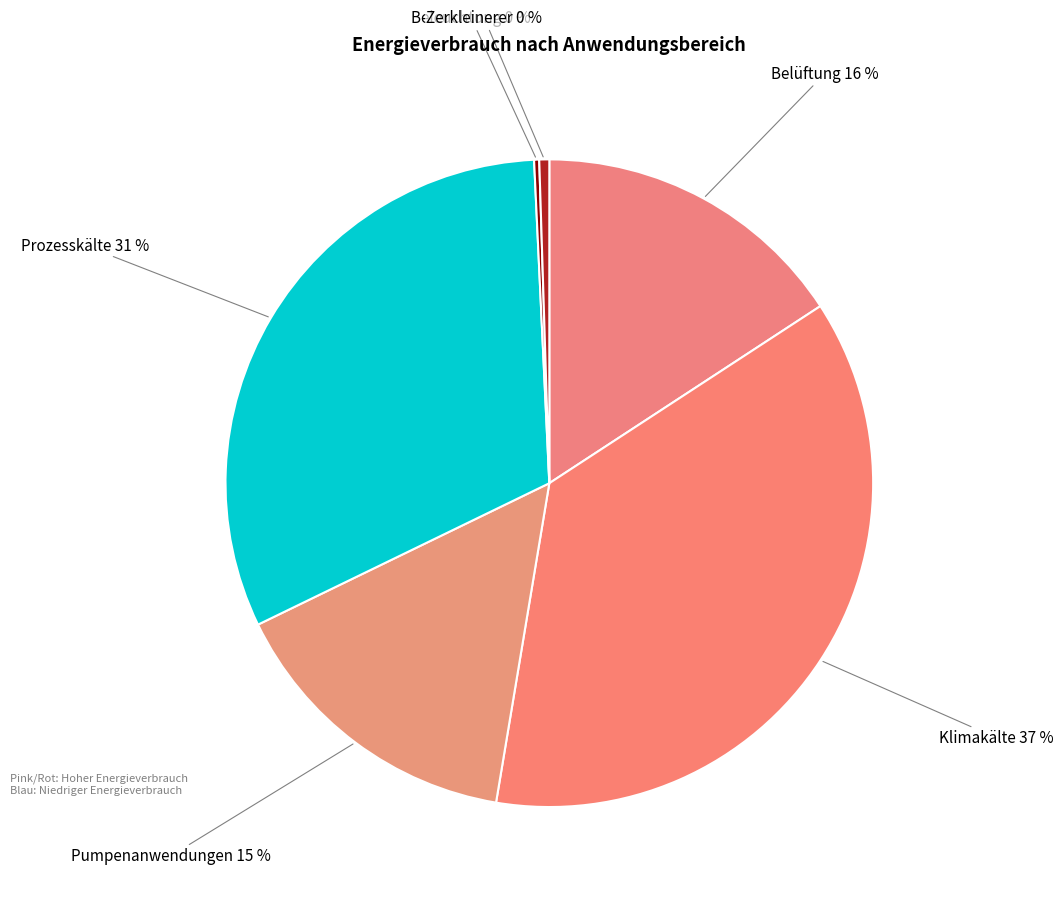

Is Klimakälte the majority of the pie?

No